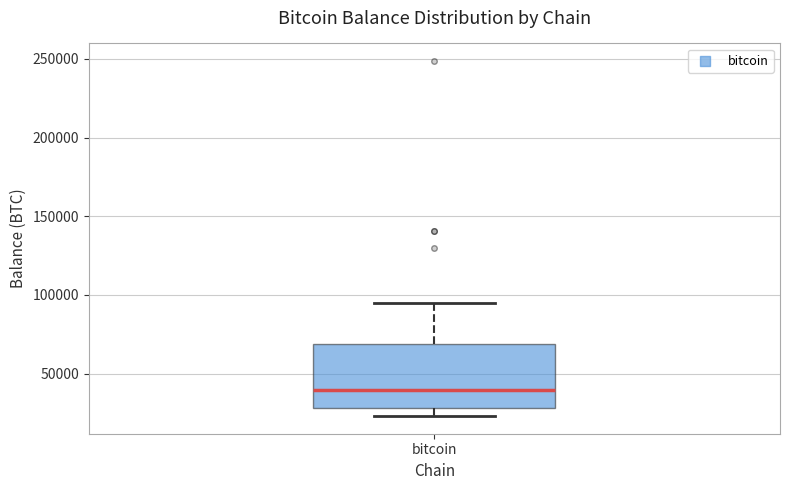

Transcribe this box plot: give where the median line is, the range the box spans, and where the two whiskers end, as read against the y-axis. The values are not printed on the chart, so give them approximately, as read against the axis.

median 40000, box 30000 to 70000, whiskers 25000 to 95000